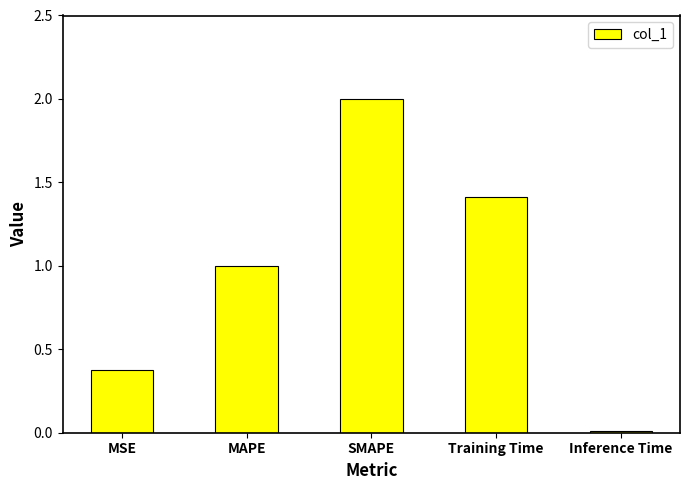

What is the greatest value displayed?

2.0